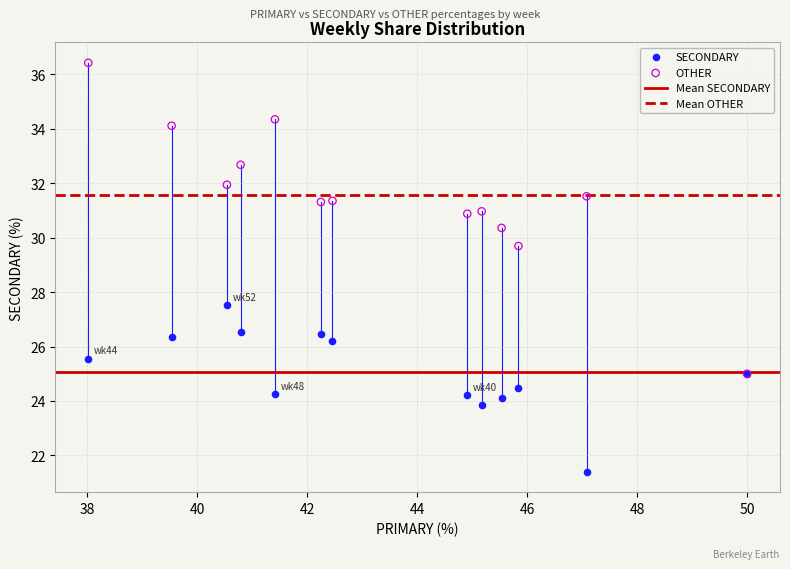

Across all series, what Y value is closest to 28?

27.5